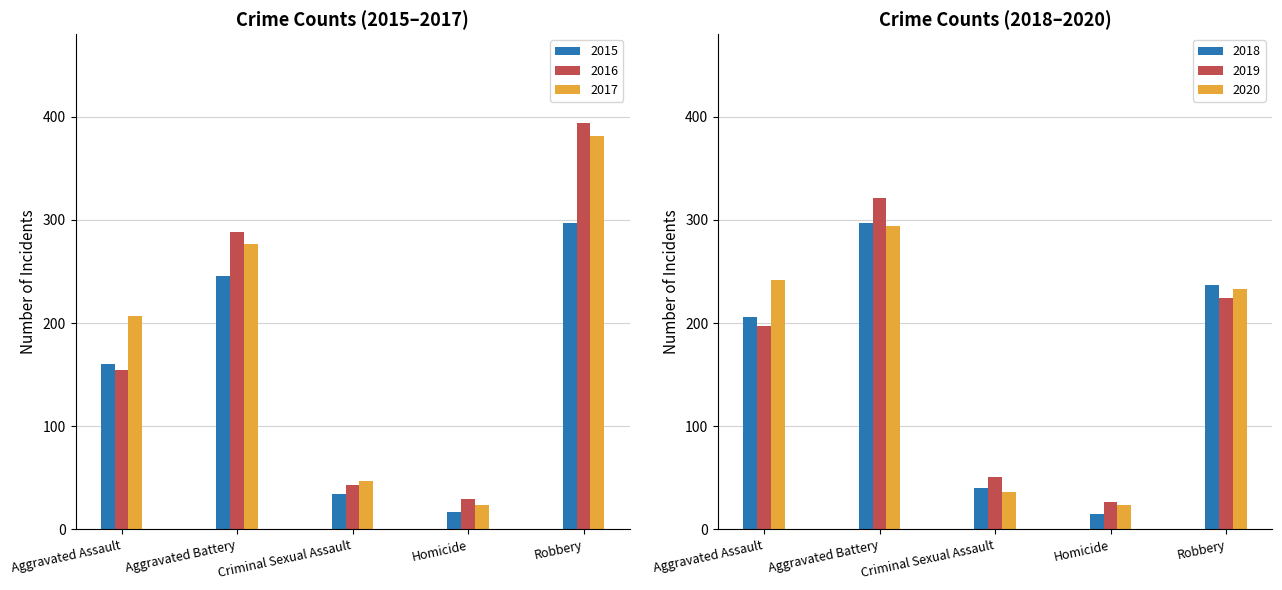

What is the value of the 2019 bar at the 2nd from the left?

321